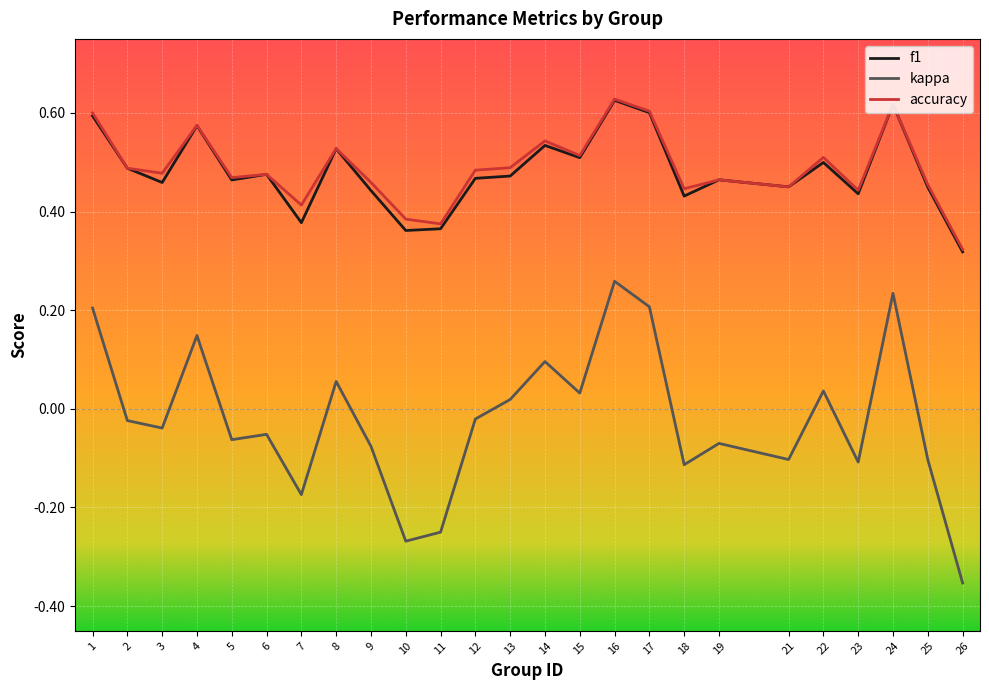

Which series changed the most between 7 and 10?

kappa